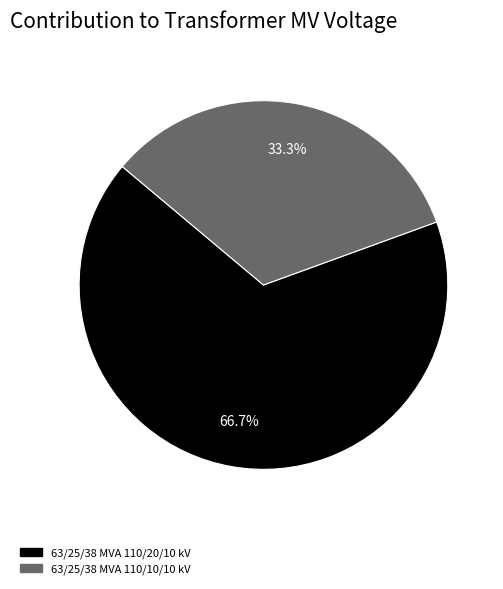

To the nearest percent, what portion does 63/25/38 MVA 110/10/10 kV represent?

33%